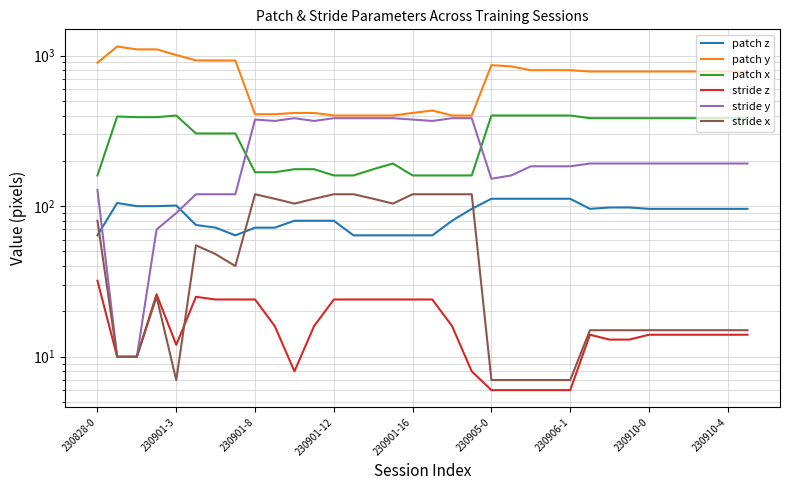

Between 230910-0 and 29, which series saw the biggest shift?

patch y